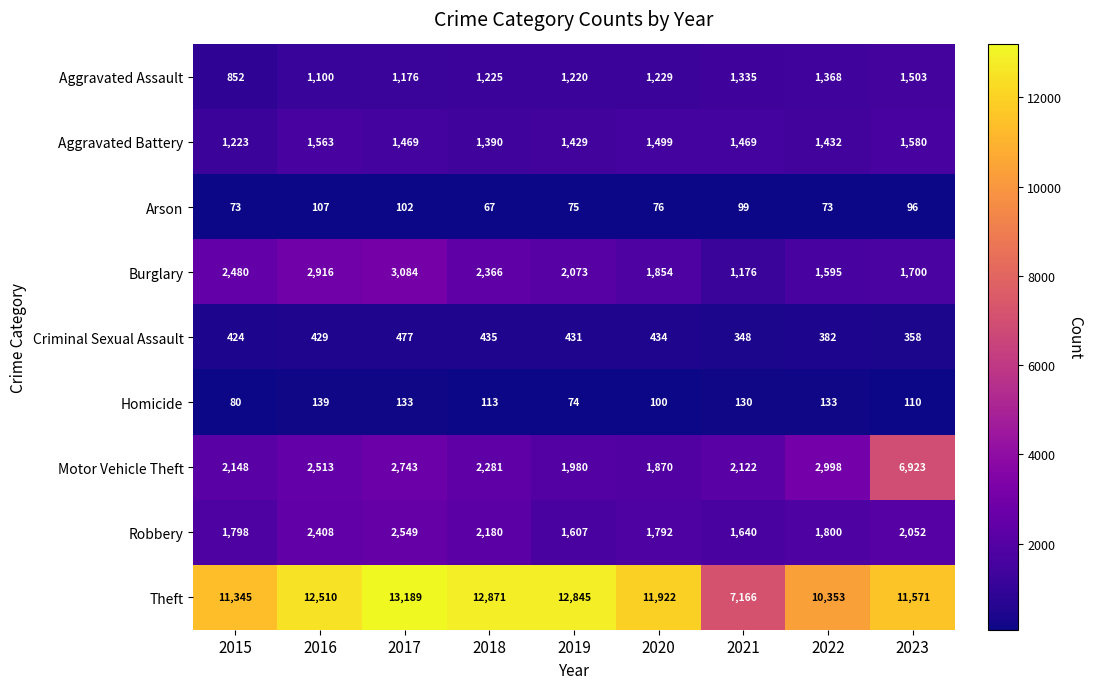

At which label does Homicide first exceed 113?

2016